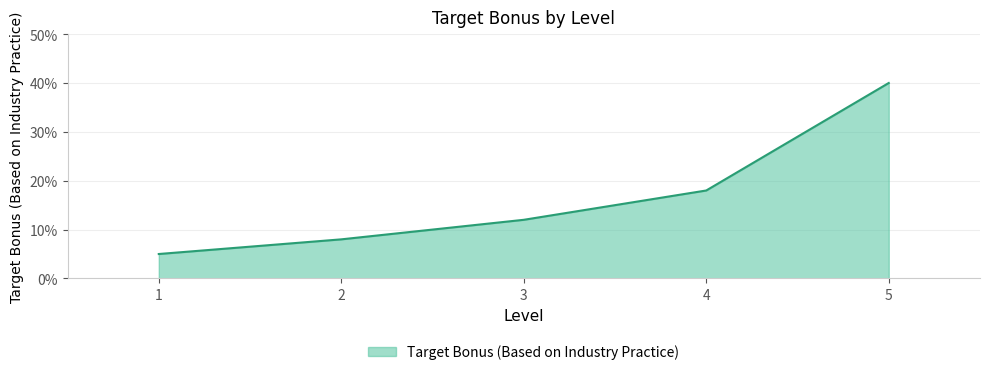

Reading right to left, list all the values displayed in this chart.

5=0.4	4=0.2	3=0.1	2=0.1	1=0.1